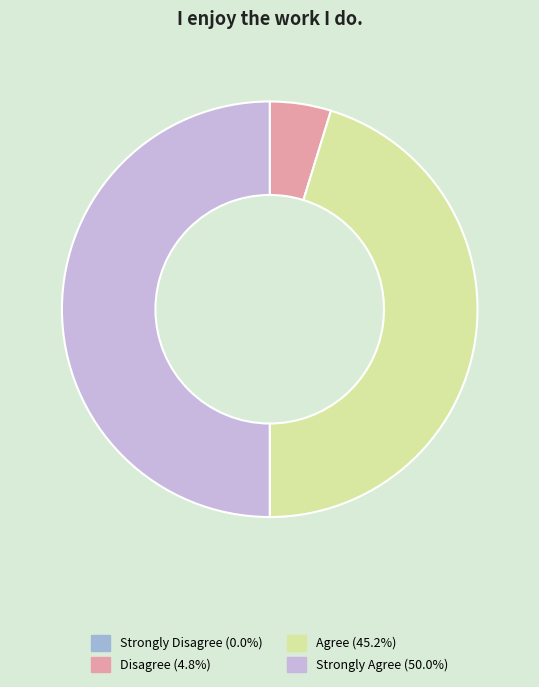

Which slice is the largest?

Strongly Agree